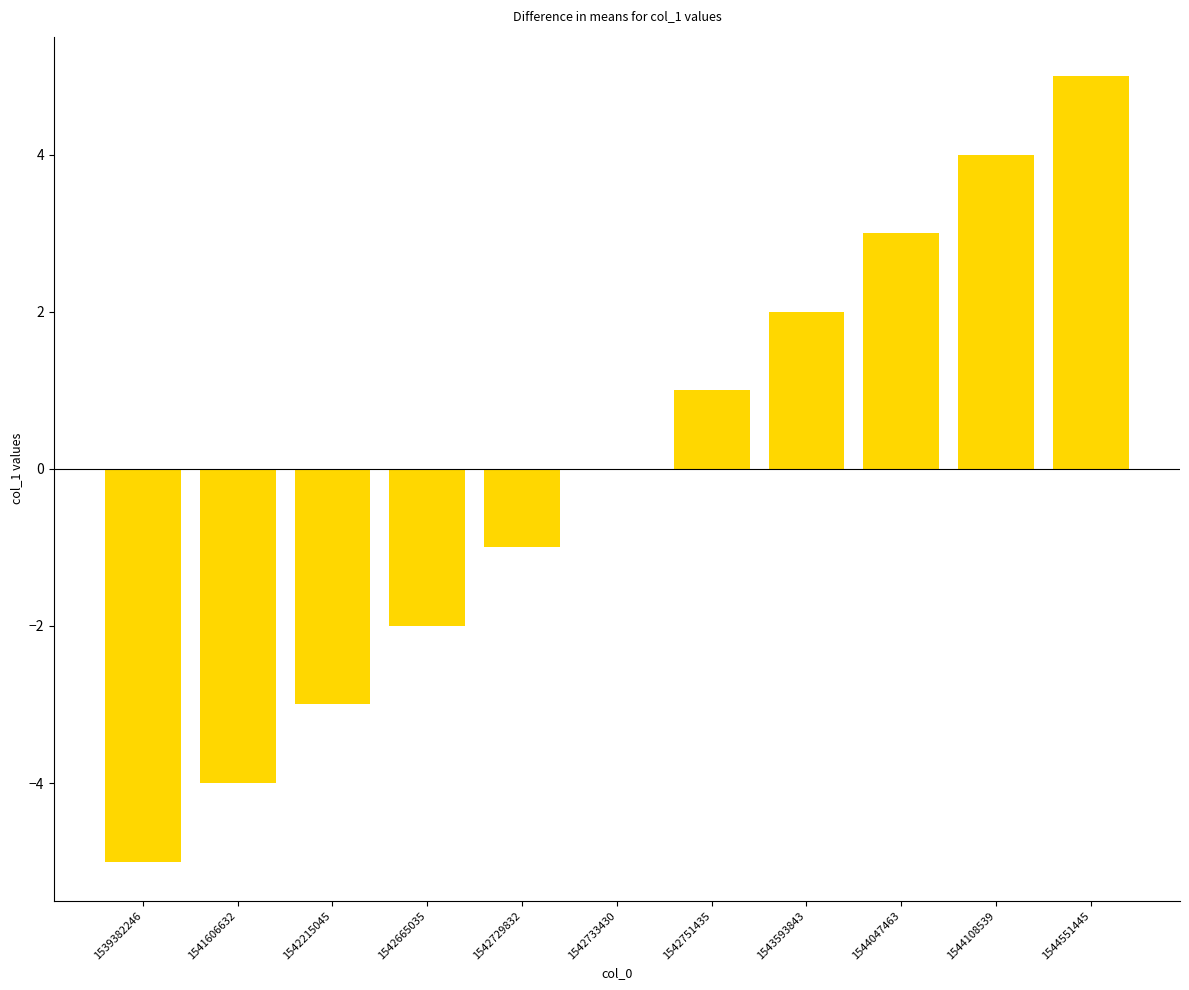

At which label is the value closest to 0?

1542733430